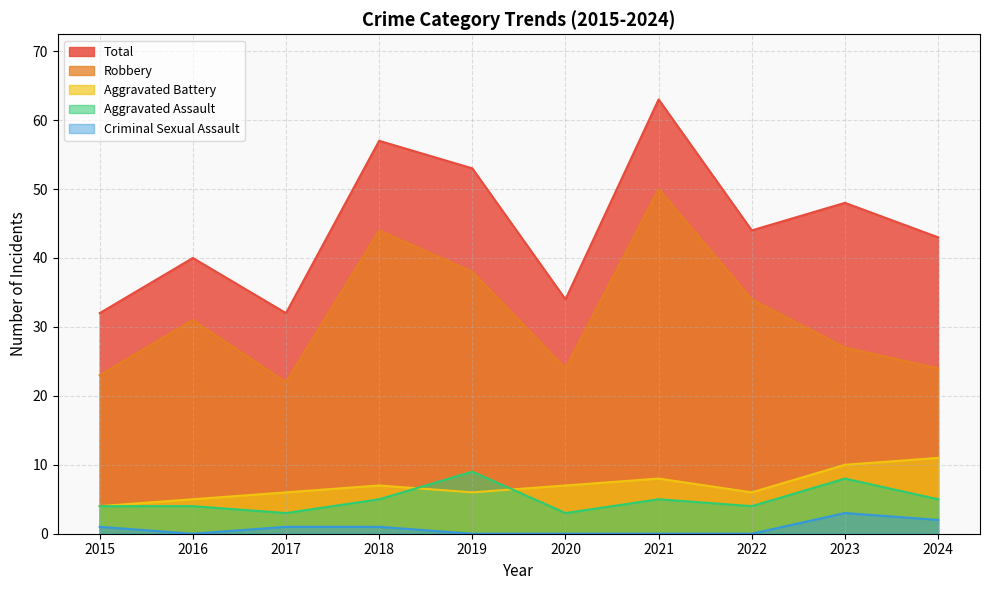

Reading left to right, extract all data points from this chart.

Aggravated Assault: 2015=4	2016=4	2017=3	2018=5	2019=9	2020=3	2021=5	2022=4	2023=8	2024=5
Aggravated Battery: 2015=4	2016=5	2017=6	2018=7	2019=6	2020=7	2021=8	2022=6	2023=10	2024=11
Criminal Sexual Assault: 2015=1	2016=0	2017=1	2018=1	2019=0	2020=0	2021=0	2022=0	2023=3	2024=2
Robbery: 2015=23	2016=31	2017=22	2018=44	2019=38	2020=24	2021=50	2022=34	2023=27	2024=24
Total: 2015=32	2016=40	2017=32	2018=57	2019=53	2020=34	2021=63	2022=44	2023=48	2024=43